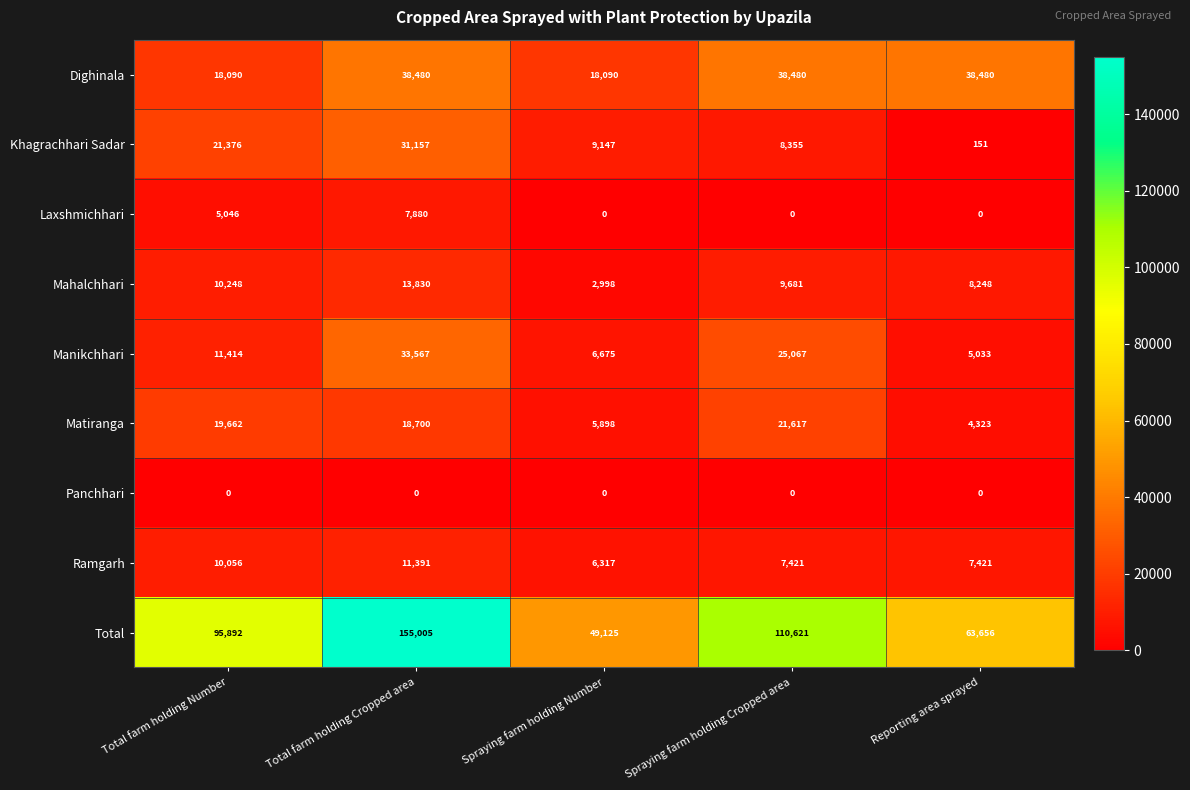

How many distinct data groups are displayed?

9